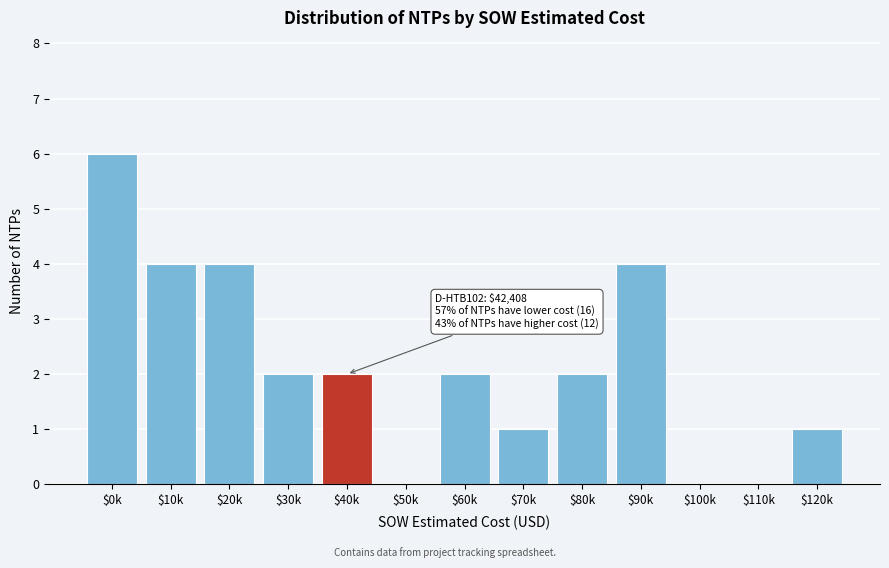

What is the greatest value displayed?

6